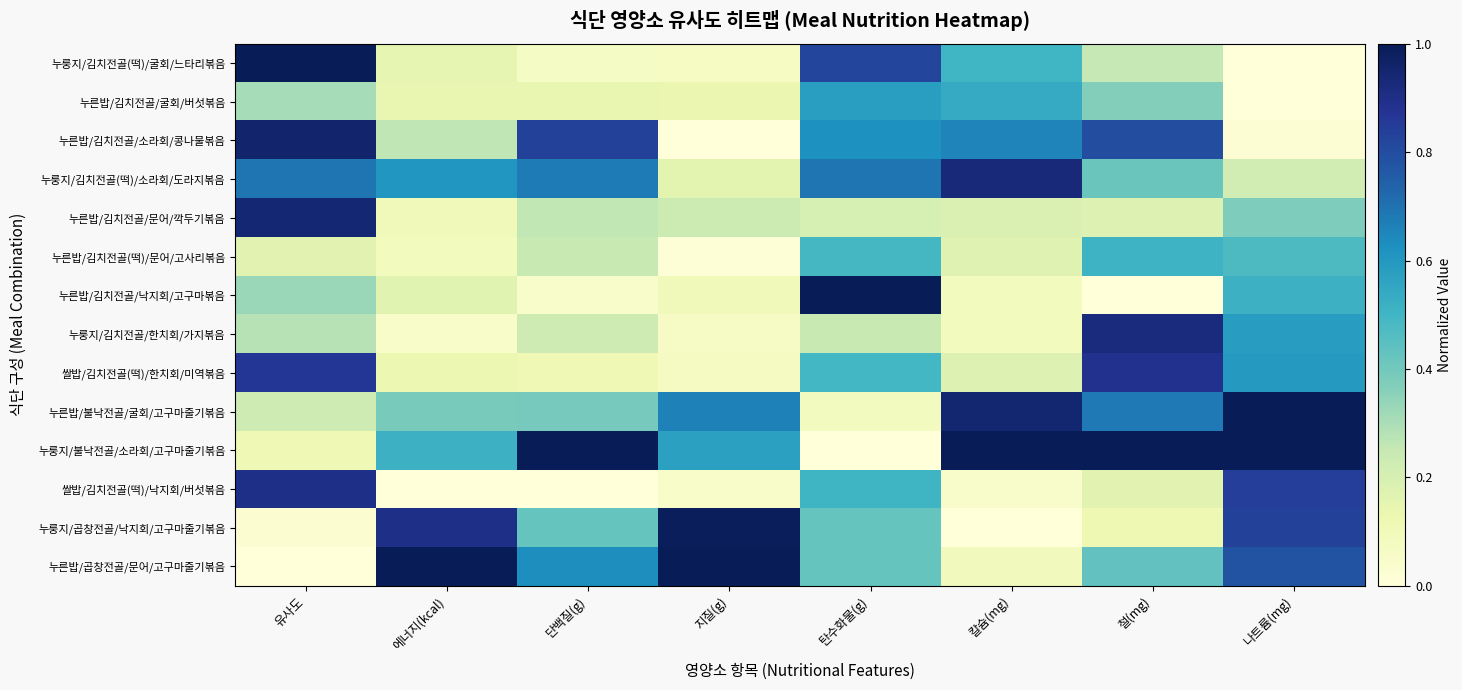

Reading right to left, extract all data points from this chart.

누룽지/김치전골(떡)/굴회/느타리볶음: 나트륨(mg)=0.0	철(mg)=0.3	칼슘(mg)=0.5	탄수화물(g)=0.8	지질(g)=0.1	단백질(g)=0.1	에너지(kcal)=0.1	유사도=1.0
누른밥/김치전골/굴회/버섯볶음: 나트륨(mg)=0.0	철(mg)=0.4	칼슘(mg)=0.5	탄수화물(g)=0.6	지질(g)=0.1	단백질(g)=0.1	에너지(kcal)=0.1	유사도=0.3
누른밥/김치전골/소라회/콩나물볶음: 나트륨(mg)=0.0	철(mg)=0.8	칼슘(mg)=0.7	탄수화물(g)=0.6	지질(g)=0.0	단백질(g)=0.8	에너지(kcal)=0.3	유사도=1.0
누룽지/김치전골(떡)/소라회/도라지볶음: 나트륨(mg)=0.2	철(mg)=0.4	칼슘(mg)=0.9	탄수화물(g)=0.7	지질(g)=0.2	단백질(g)=0.7	에너지(kcal)=0.6	유사도=0.7
누른밥/김치전골/문어/깍두기볶음: 나트륨(mg)=0.4	철(mg)=0.2	칼슘(mg)=0.2	탄수화물(g)=0.2	지질(g)=0.2	단백질(g)=0.3	에너지(kcal)=0.1	유사도=0.9
누른밥/김치전골(떡)/문어/고사리볶음: 나트륨(mg)=0.5	철(mg)=0.5	칼슘(mg)=0.2	탄수화물(g)=0.5	지질(g)=0.0	단백질(g)=0.2	에너지(kcal)=0.1	유사도=0.2
누른밥/김치전골/낙지회/고구마볶음: 나트륨(mg)=0.5	철(mg)=0.0	칼슘(mg)=0.1	탄수화물(g)=1.0	지질(g)=0.1	단백질(g)=0.0	에너지(kcal)=0.2	유사도=0.3
누룽지/김치전골/한치회/가지볶음: 나트륨(mg)=0.6	철(mg)=0.9	칼슘(mg)=0.1	탄수화물(g)=0.2	지질(g)=0.1	단백질(g)=0.2	에너지(kcal)=0.1	유사도=0.3
쌀밥/김치전골(떡)/한치회/미역볶음: 나트륨(mg)=0.6	철(mg)=0.9	칼슘(mg)=0.2	탄수화물(g)=0.5	지질(g)=0.1	단백질(g)=0.1	에너지(kcal)=0.1	유사도=0.9
누른밥/불낙전골/굴회/고구마줄기볶음: 나트륨(mg)=1.0	철(mg)=0.7	칼슘(mg)=0.9	탄수화물(g)=0.1	지질(g)=0.7	단백질(g)=0.4	에너지(kcal)=0.4	유사도=0.2
누룽지/불낙전골/소라회/고구마줄기볶음: 나트륨(mg)=1.0	철(mg)=1.0	칼슘(mg)=1.0	탄수화물(g)=0.0	지질(g)=0.6	단백질(g)=1.0	에너지(kcal)=0.5	유사도=0.1
쌀밥/김치전골(떡)/낙지회/버섯볶음: 나트륨(mg)=0.8	철(mg)=0.2	칼슘(mg)=0.0	탄수화물(g)=0.5	지질(g)=0.0	단백질(g)=0.0	에너지(kcal)=0.0	유사도=0.9
누룽지/곱창전골/낙지회/고구마줄기볶음: 나트륨(mg)=0.8	철(mg)=0.1	칼슘(mg)=0.0	탄수화물(g)=0.4	지질(g)=1.0	단백질(g)=0.4	에너지(kcal)=0.9	유사도=0.0
누른밥/곱창전골/문어/고구마줄기볶음: 나트륨(mg)=0.8	철(mg)=0.4	칼슘(mg)=0.1	탄수화물(g)=0.4	지질(g)=1.0	단백질(g)=0.6	에너지(kcal)=1.0	유사도=0.0